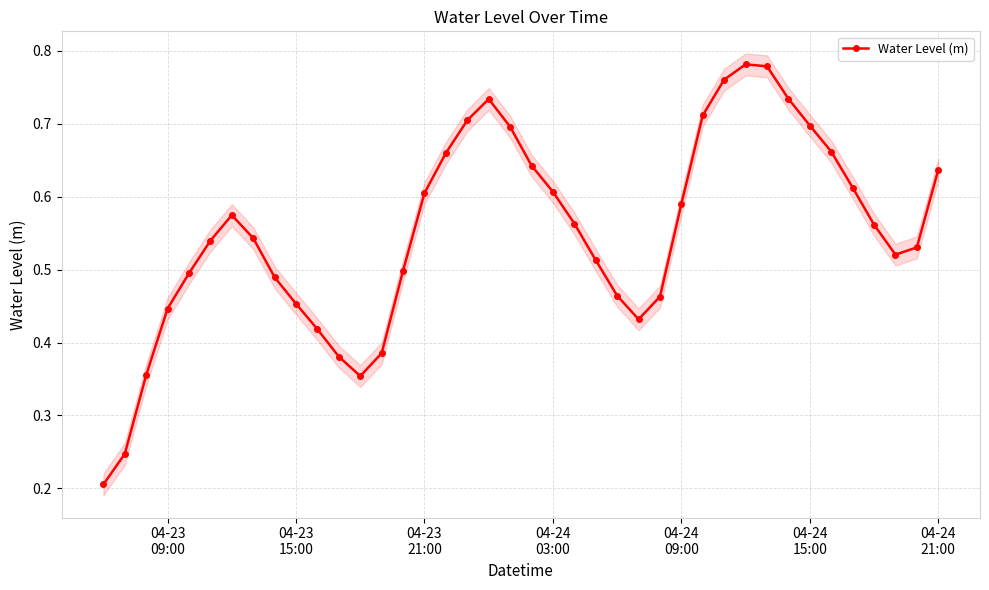

How many interior local peaks does the Water Level (m) series have?

3